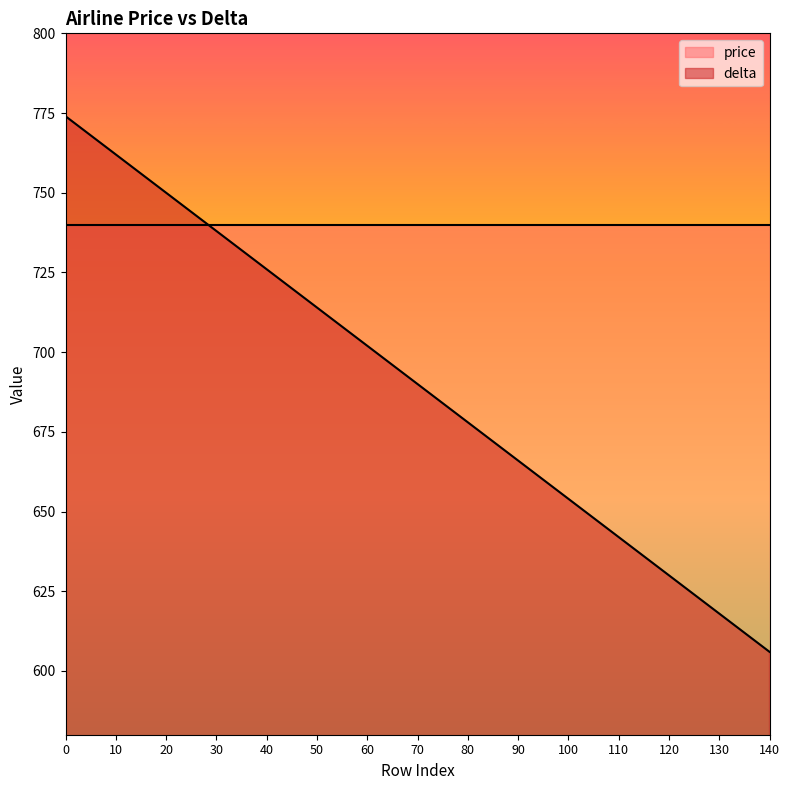

What is the approximate value at 140, to the nearest 50?

600